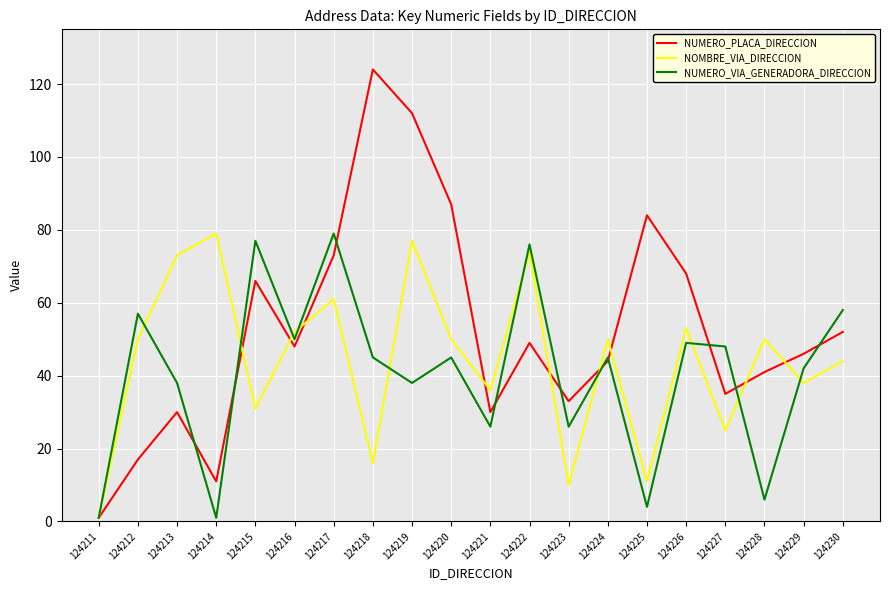

At how many categories does at least one series exceed 110?

2